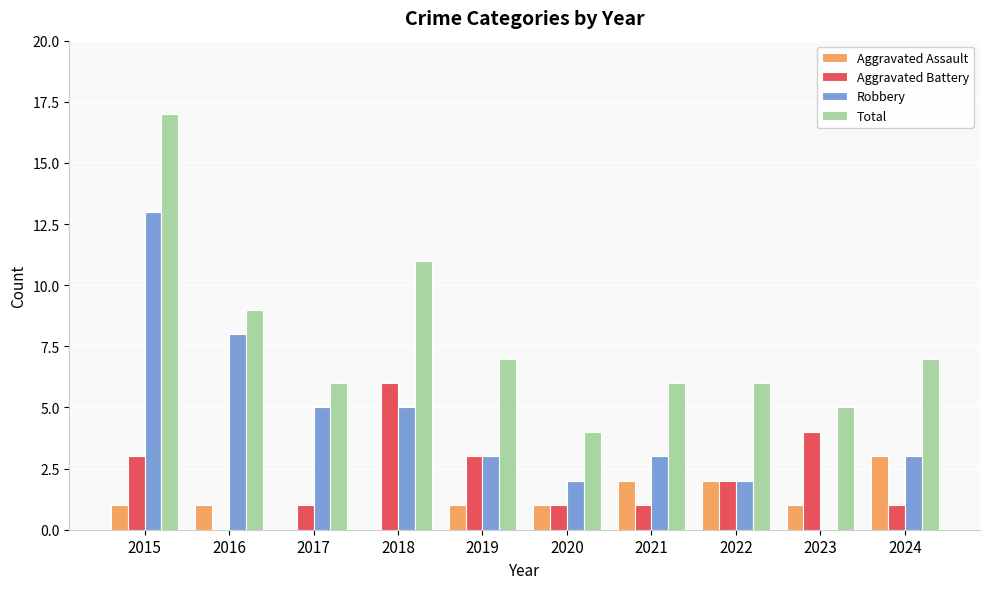

Which series changed the most between 2017 and 2020?

Robbery